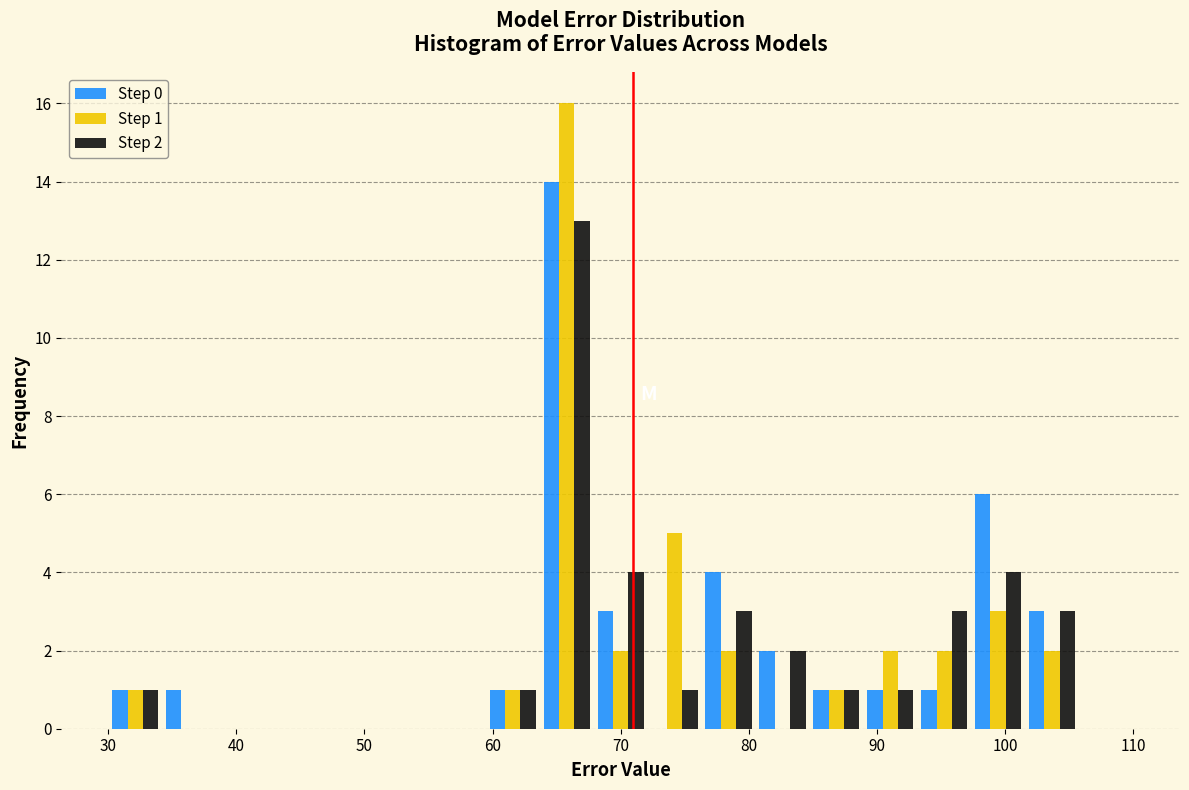

In the Step 1 series, which range on the x-axis has the tallest bar?

64 to 68